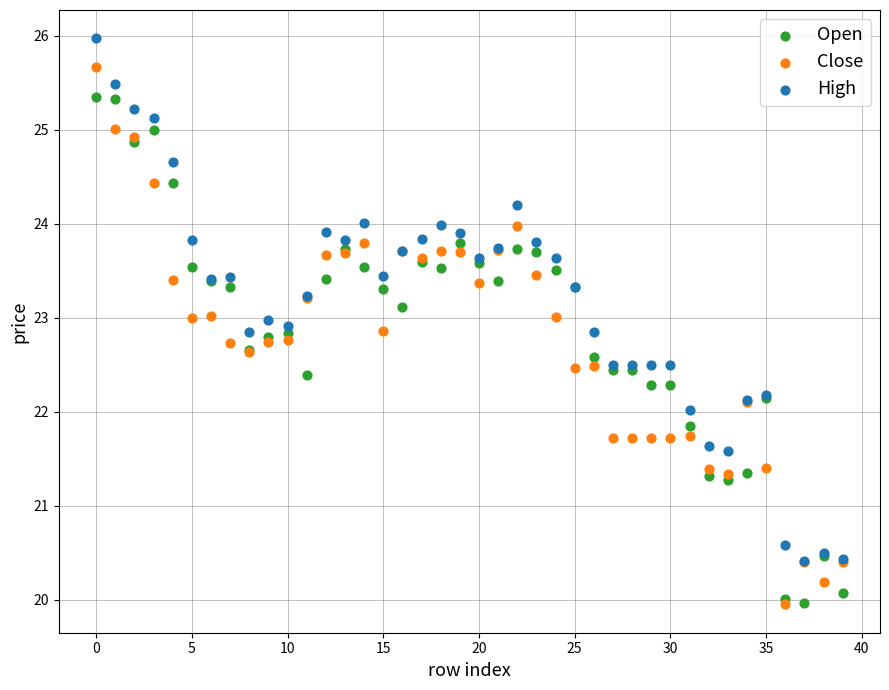

What are all the series names shown in the legend?

Open, Close, High